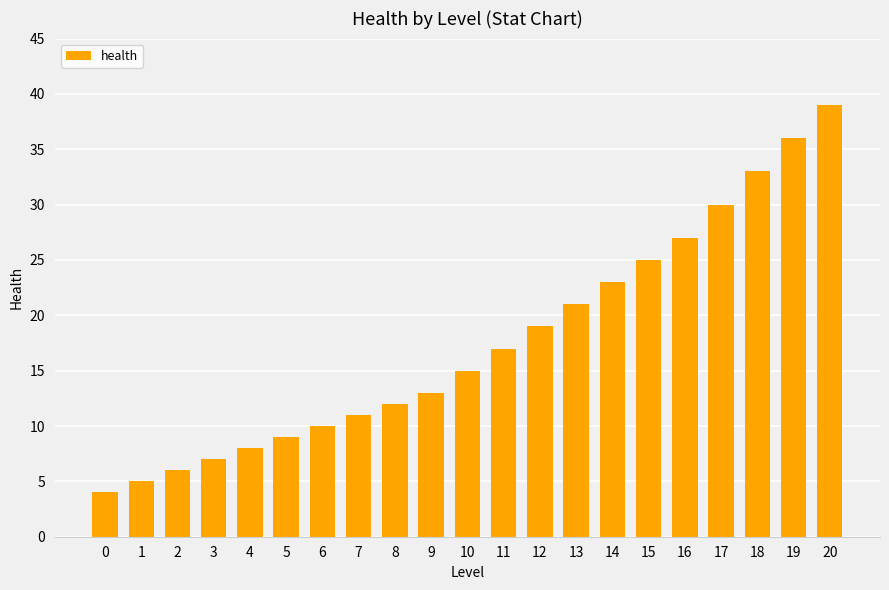

The chart shows a value of 9 at 5. True or false?

True